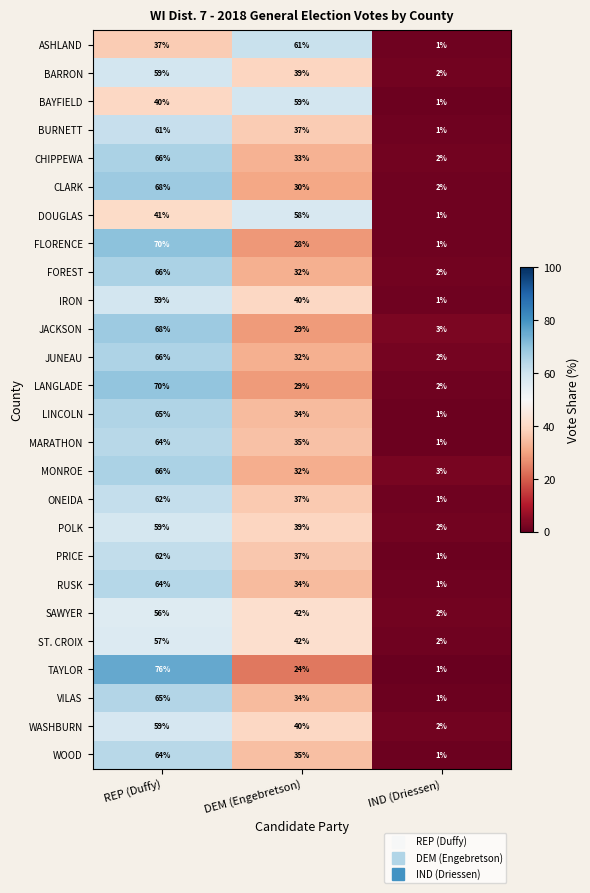

At which category does the chart reach its minimum across all series?

IND (Driessen)